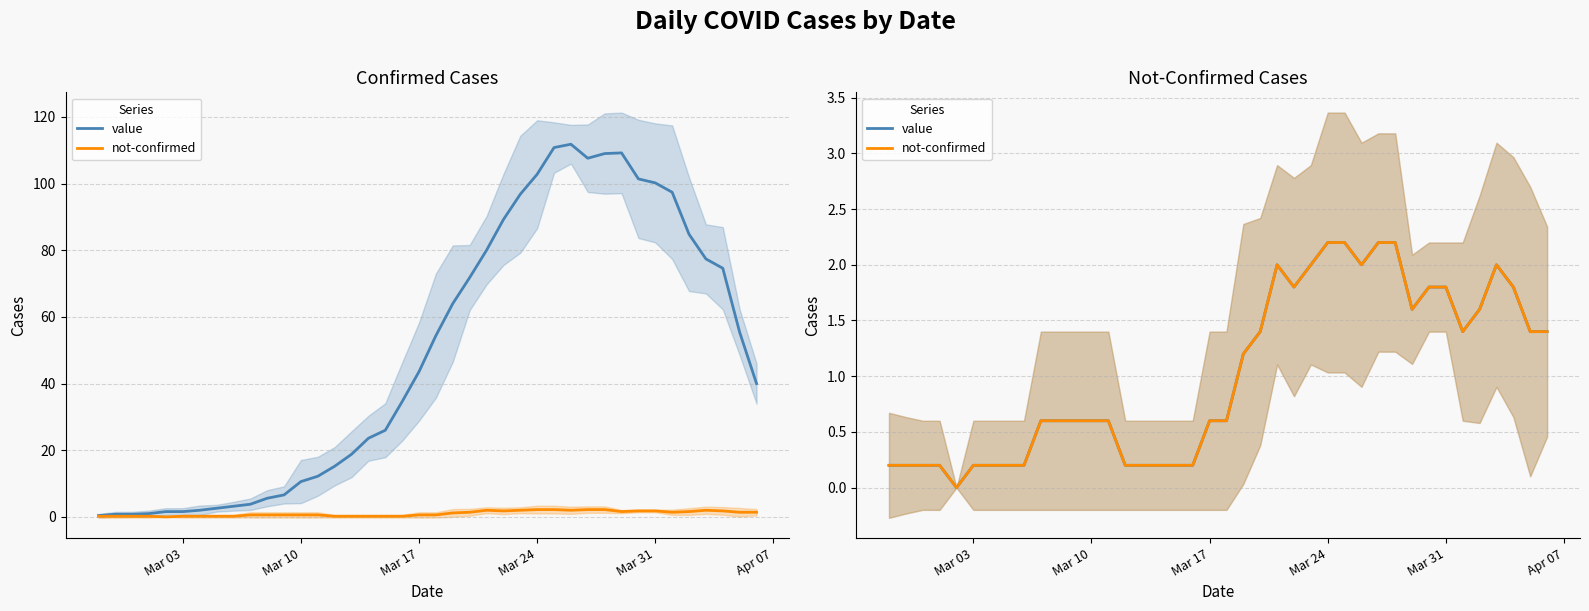

How many distinct data groups are displayed?

2